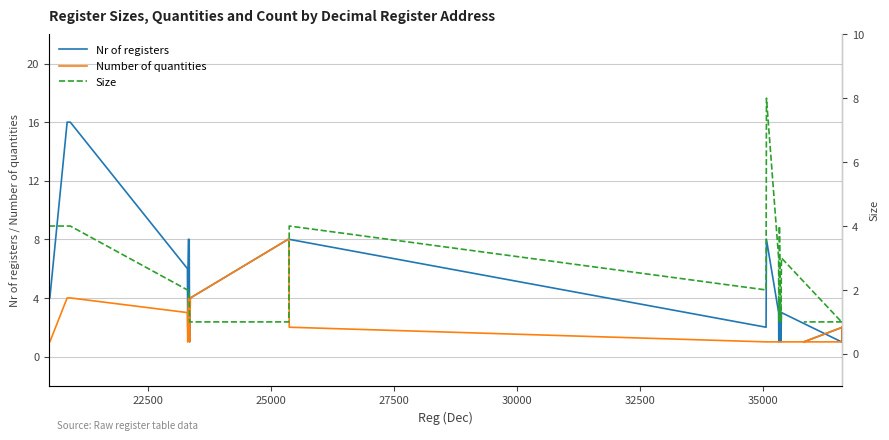

At how many categories does at least one series exceed 6?

10